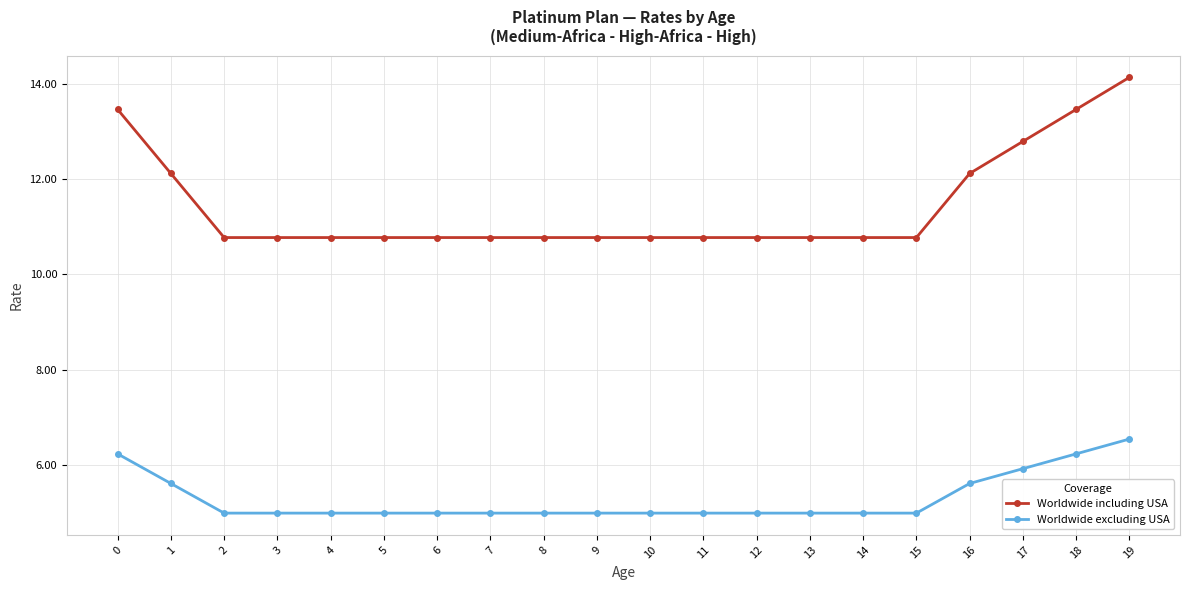

What are all the series names shown in the legend?

Worldwide including USA, Worldwide excluding USA